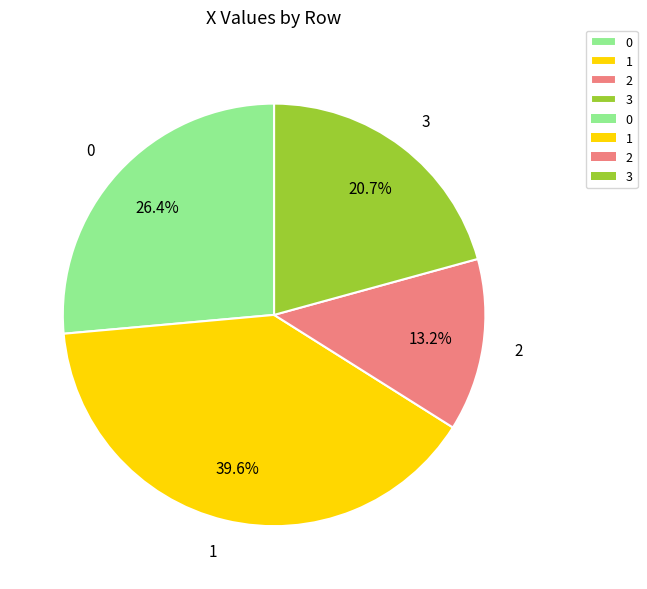

What percentage do 2 and 3 together represent?

33.9%